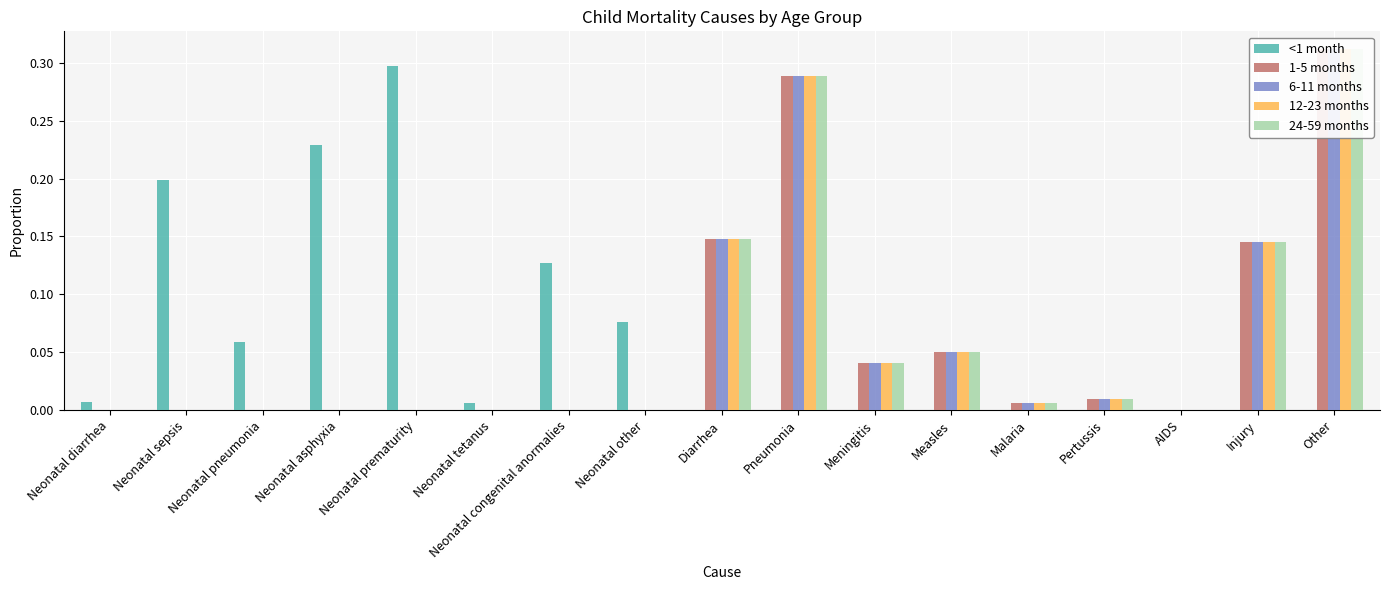

Between Neonatal congenital anormalies and Neonatal prematurity, which is larger?

Neonatal prematurity